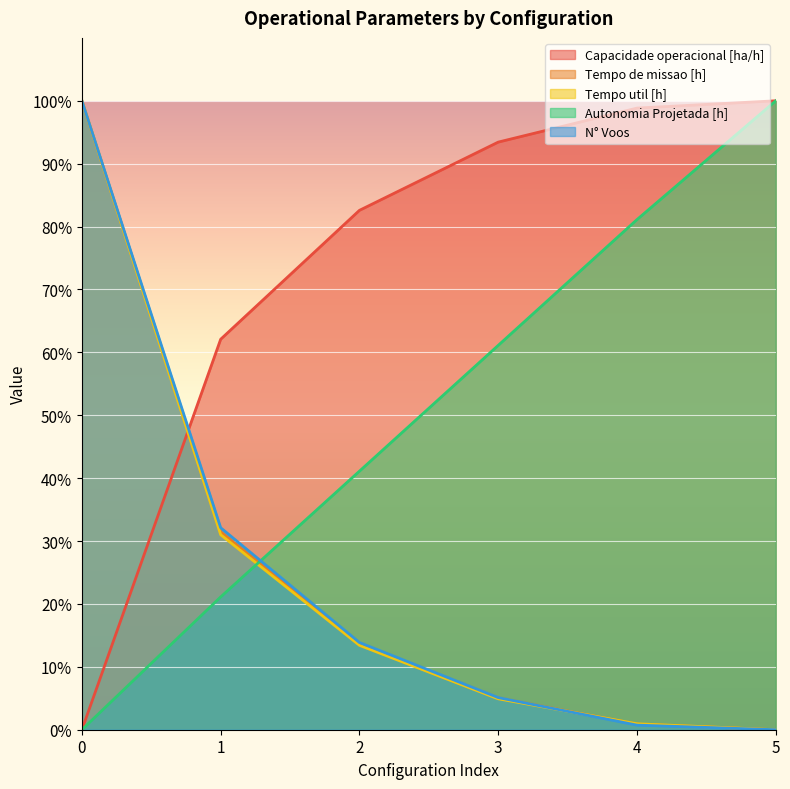

What is the average value of the Autonomia Projetada [h] series?

50.7